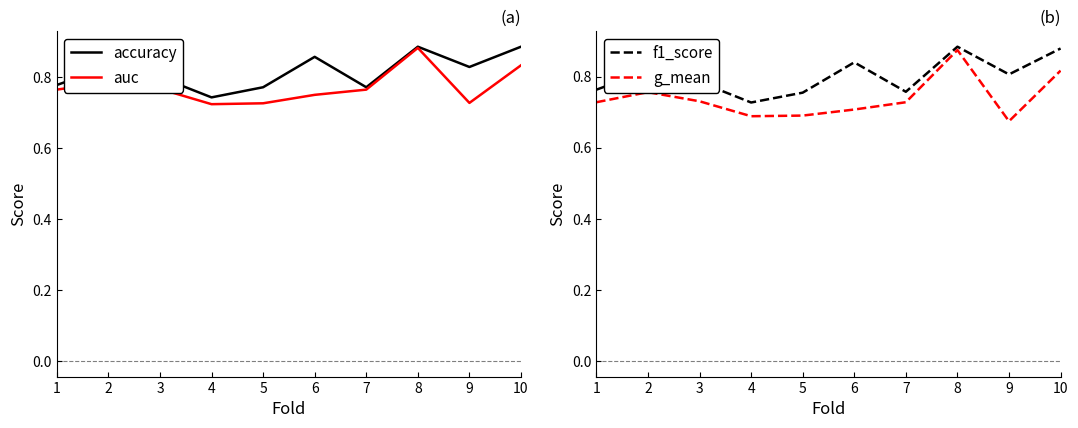

Which label corresponds to the smallest value in the chart?

9